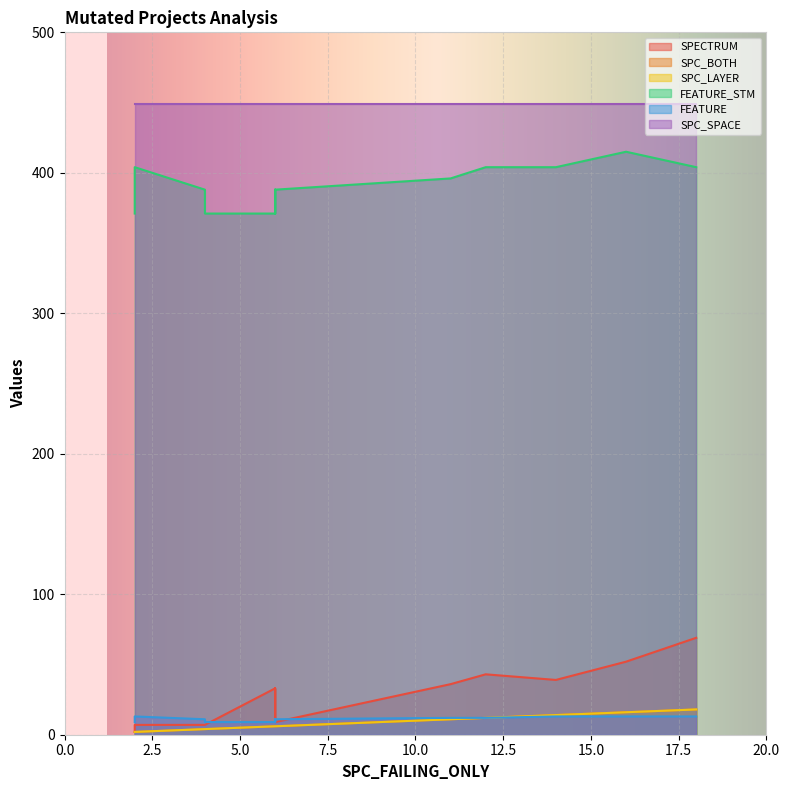

How many data points in SPECTRUM are above 11?

7